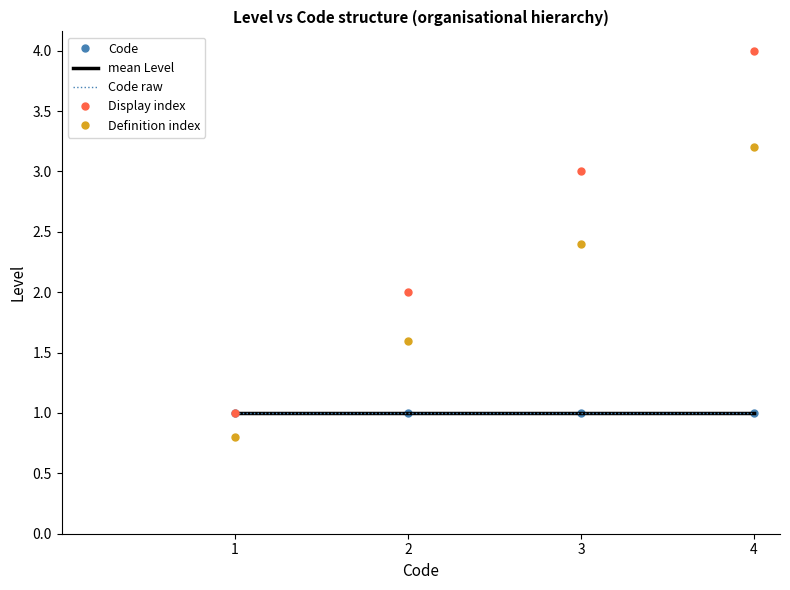

Reading right to left, what are all the values shown in this chart?

Code: 4=1.0	3=1.0	2=1.0	1=1.0
mean Level: 4=1.0	3=1.0	2=1.0	1=1.0
Code raw: 4=1.0	3=1.0	2=1.0	1=1.0
Display index: 4=4.0	3=3.0	2=2.0	1=1.0
Definition index: 4=3.2	3=2.4	2=1.6	1=0.8